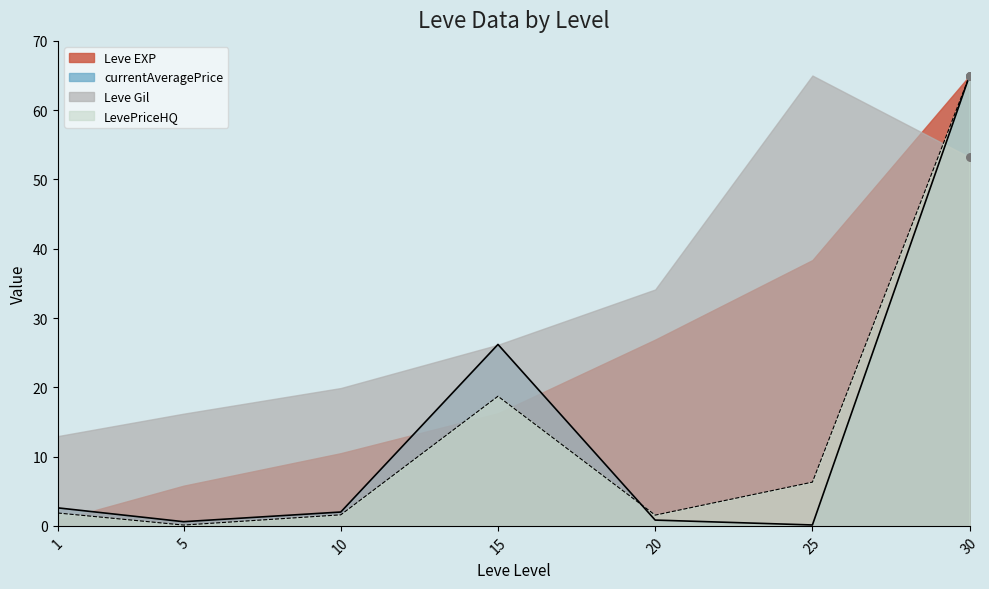

Which series reaches the maximum Y coordinate?

currentAveragePrice